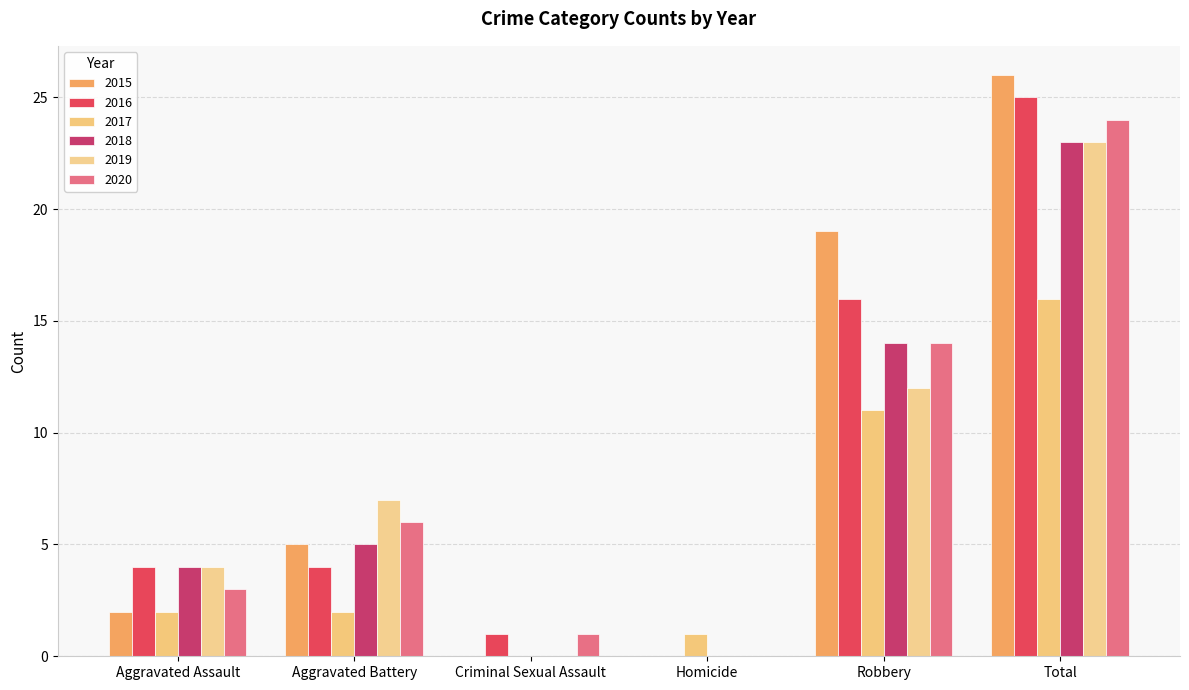

The 2020 series shows 3 at Aggravated Assault. True or false?

True